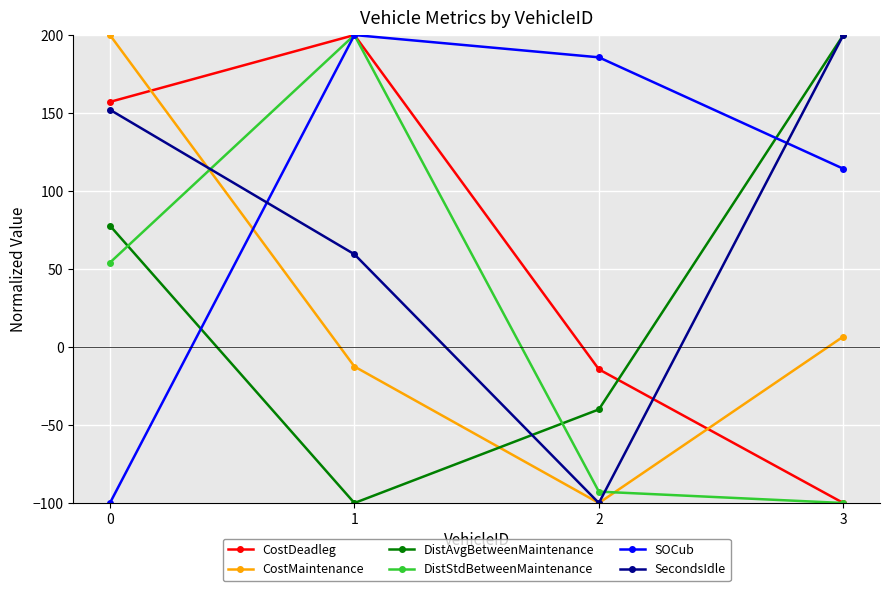

What is the sum of the DistStdBetweenMaintenance values at 1 and 0?

254.1